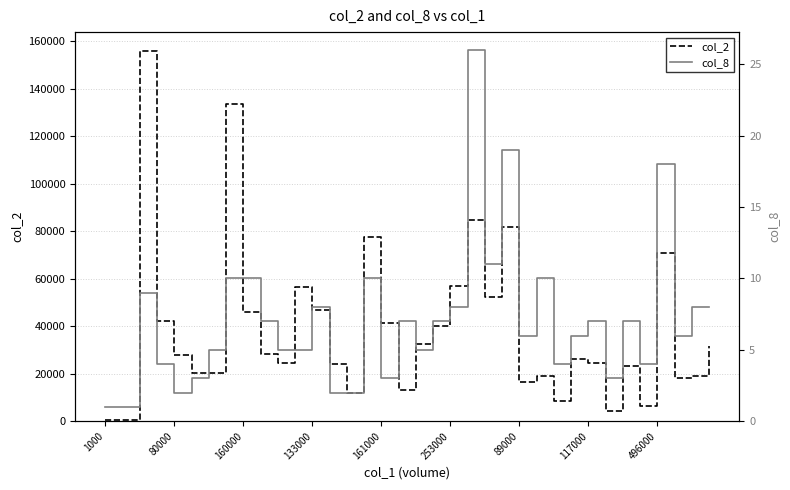

How many interior local valleys does the col_8 series have?

9